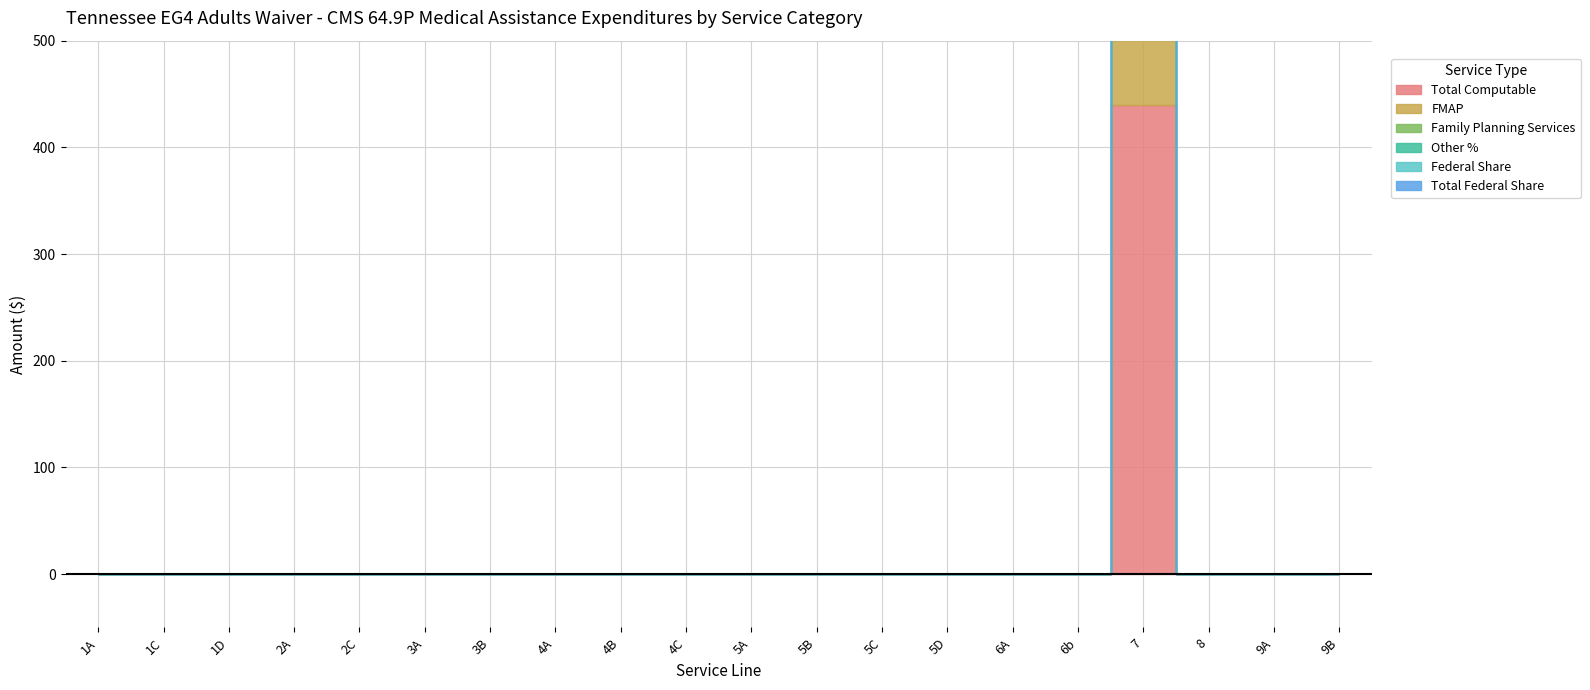

Which category has the lowest value across all series?

1A